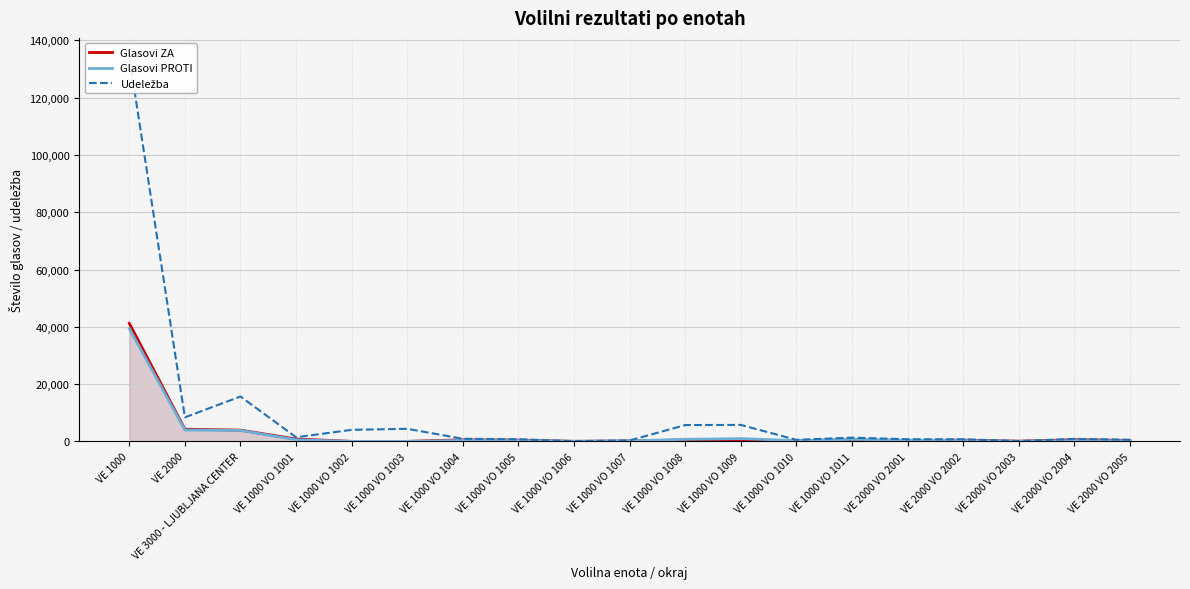

What is the difference between the maximum and minimum values in the Glasovi PROTI series?

39395